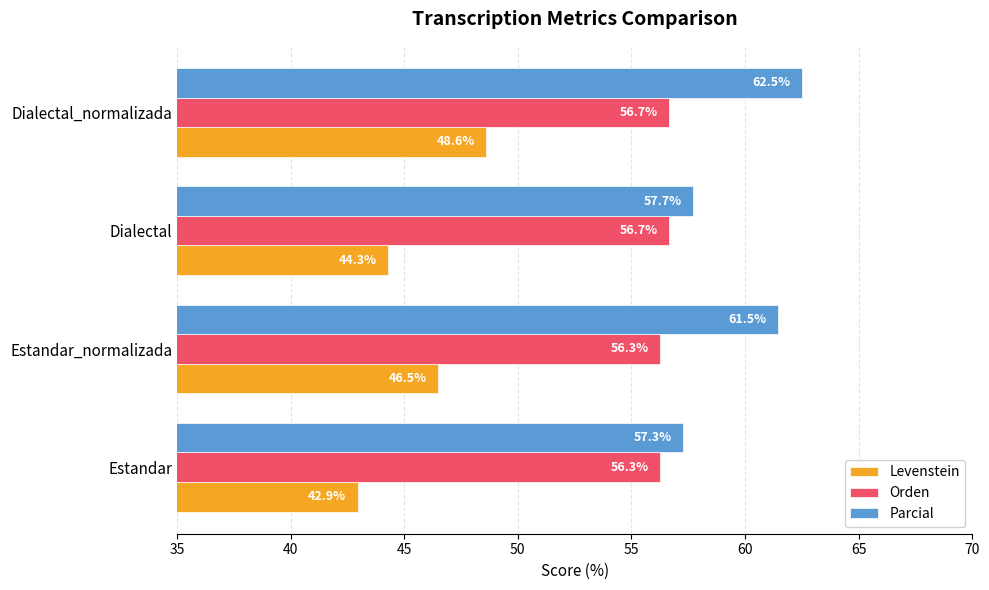

List the series in order of their overall mean, highest first.

Parcial, Orden, Levenstein